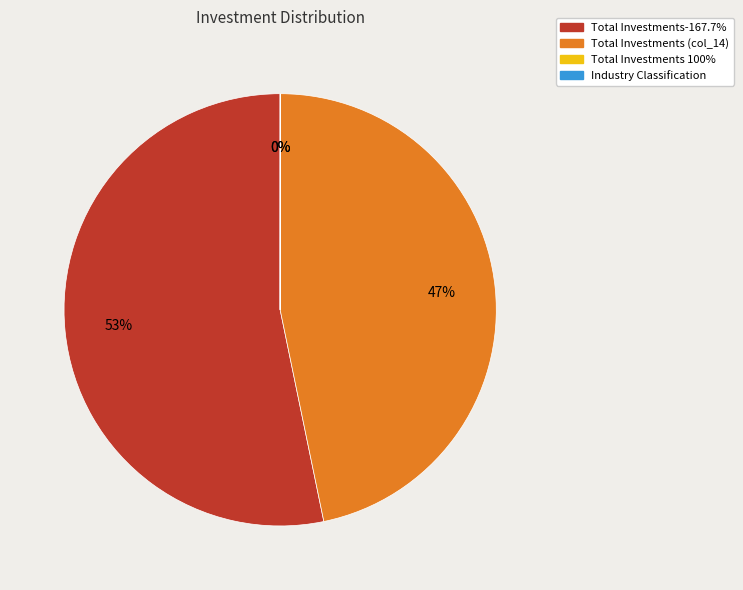

To the nearest percent, what is the difference between the largest and smallest slice percentages?

53%